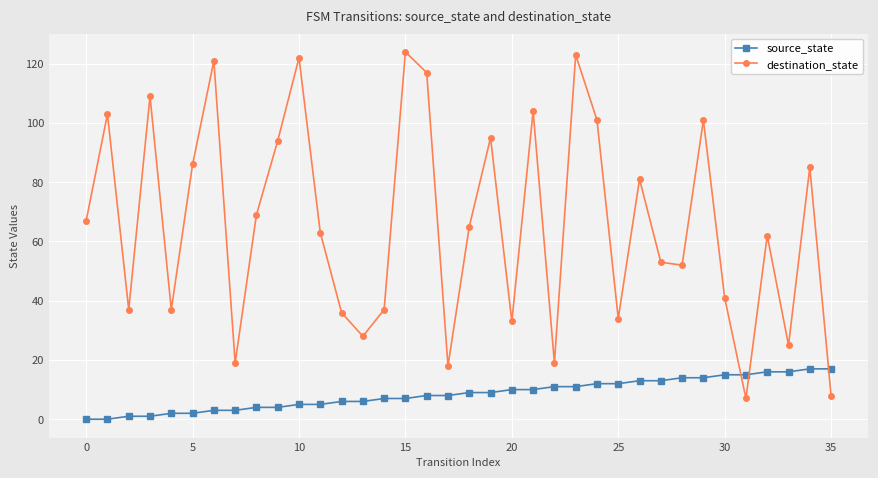

What is the difference between the maximum and minimum values in the destination_state series?

117